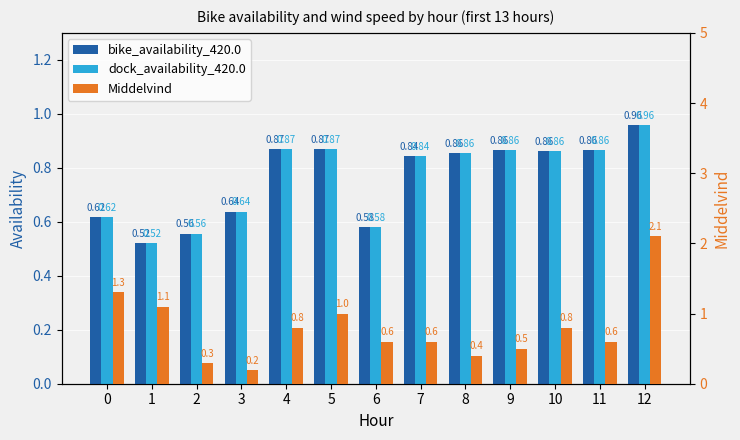

What is the lowest value of the bike_availability_420.0 series?

0.5